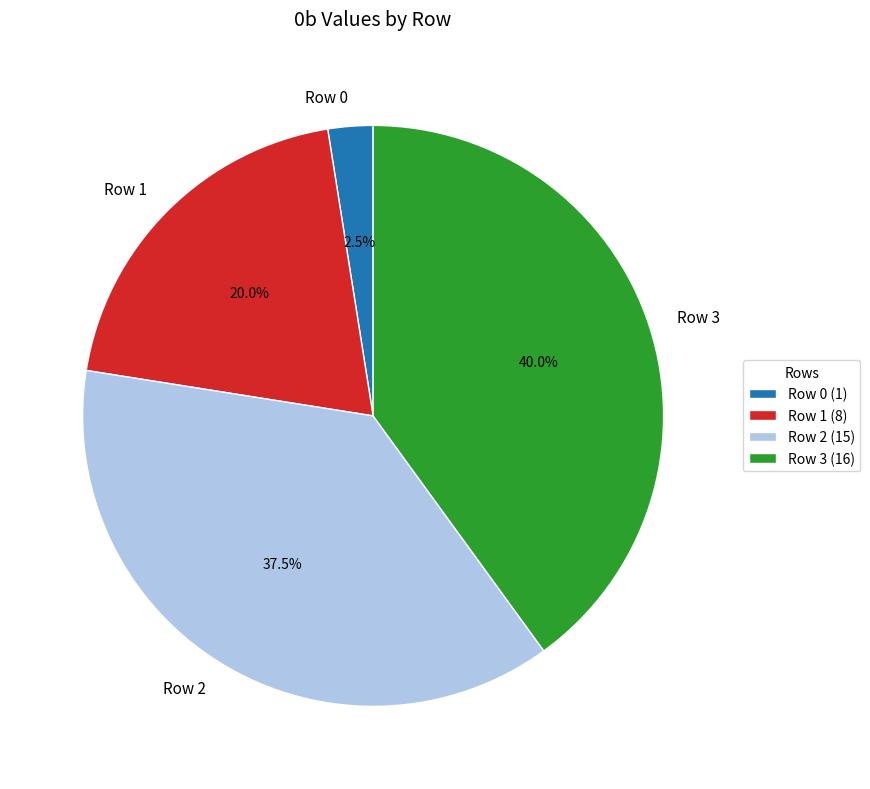

Is it true that Row 0 is 14% of the pie?

False